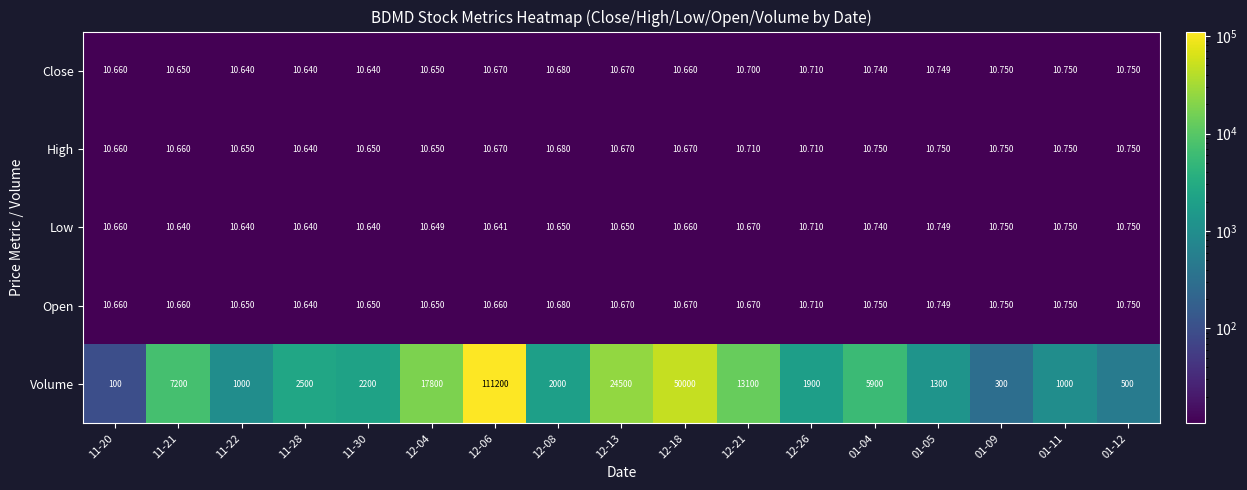

Which series has the largest total across all categories?

Volume